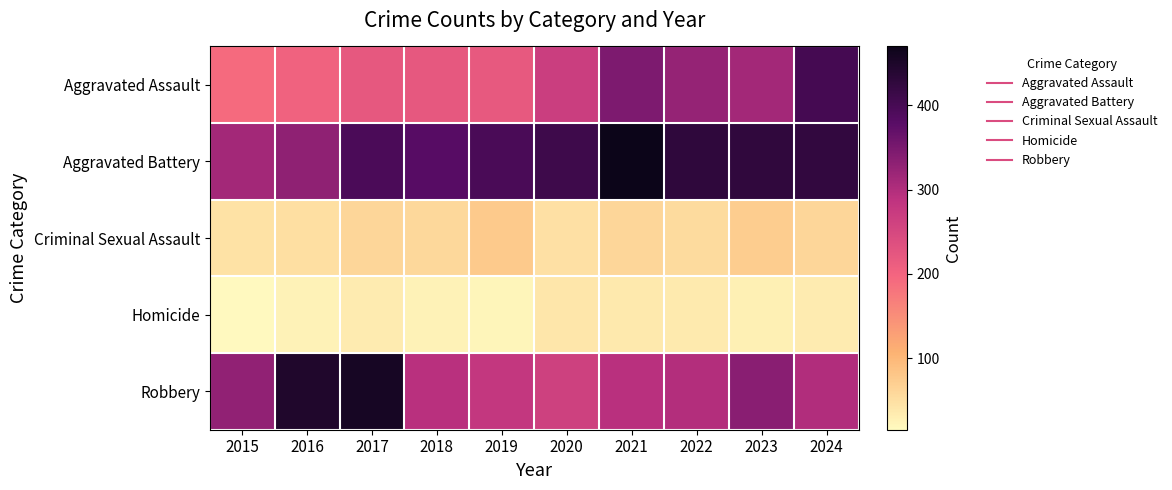

At 2021, list the series in order from largest to smallest.

Aggravated Battery, Aggravated Assault, Robbery, Criminal Sexual Assault, Homicide